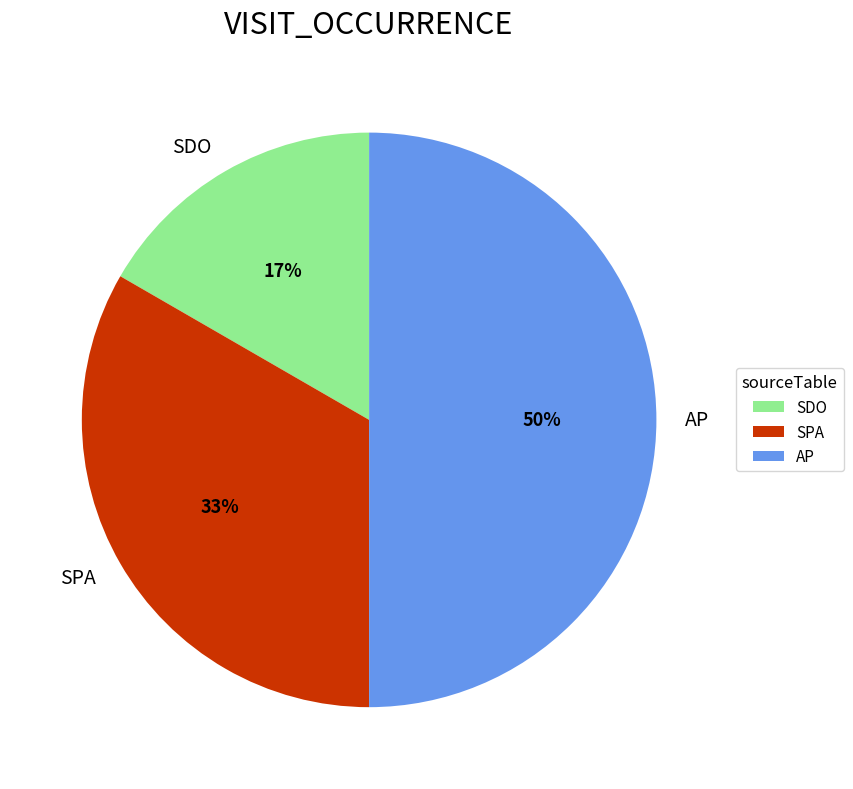

Which slice is the smallest?

SDO